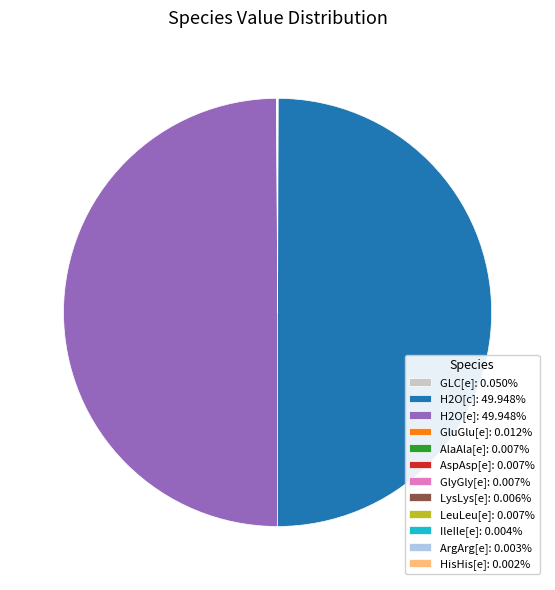

Does HisHis[e] represent more than half of the total?

No